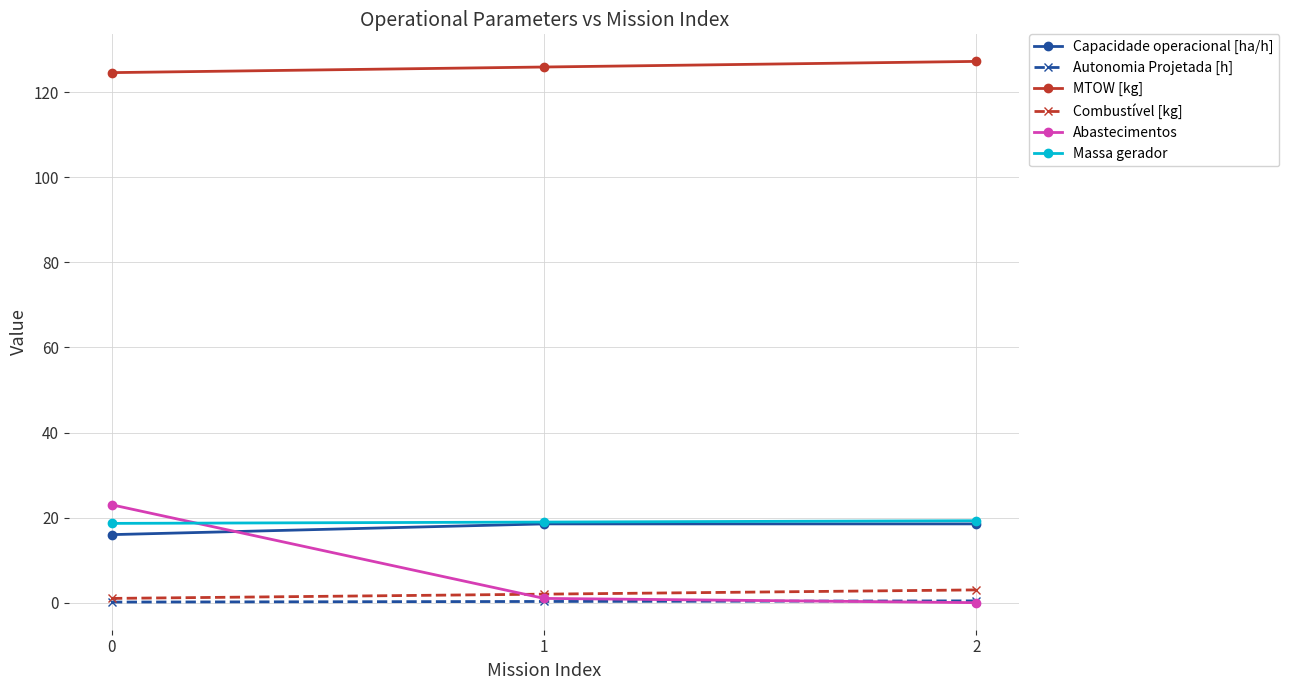

What is the maximum value for MTOW [kg]?

127.3